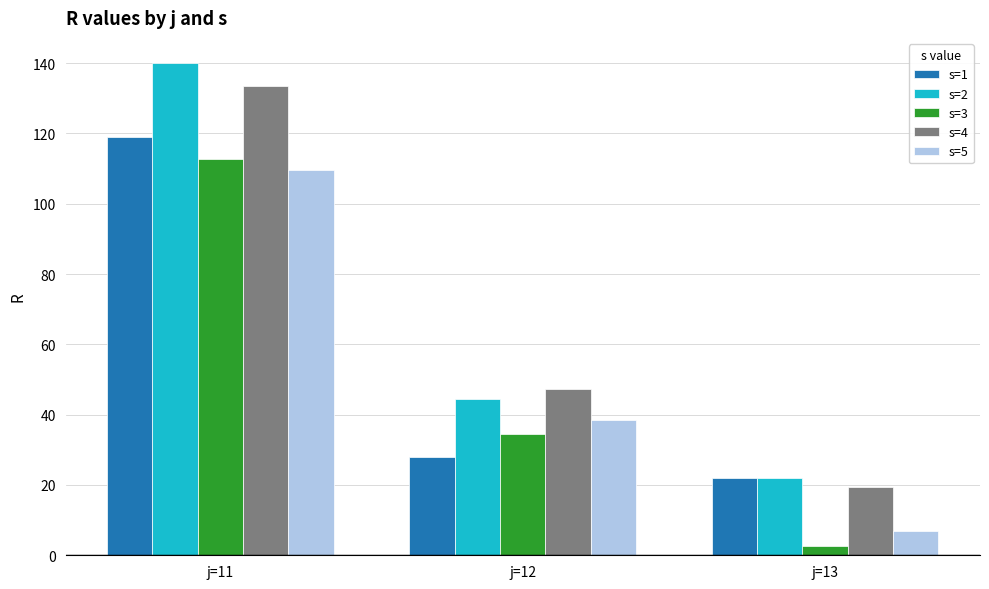

How many bars are there in each group?

5